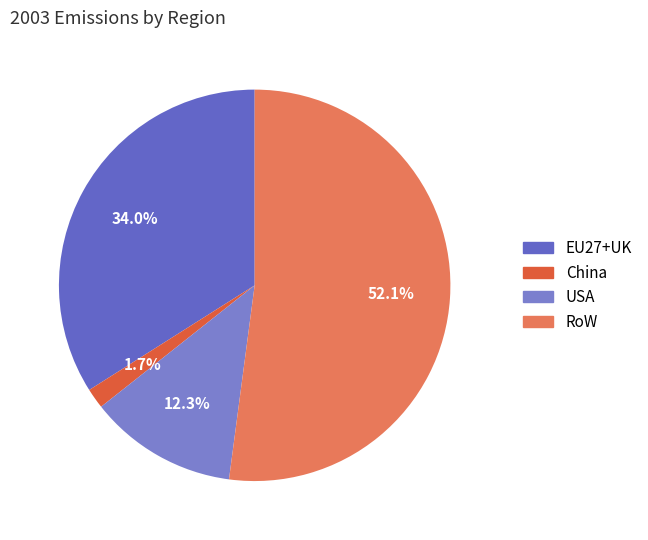

Which category accounts for the majority?

RoW